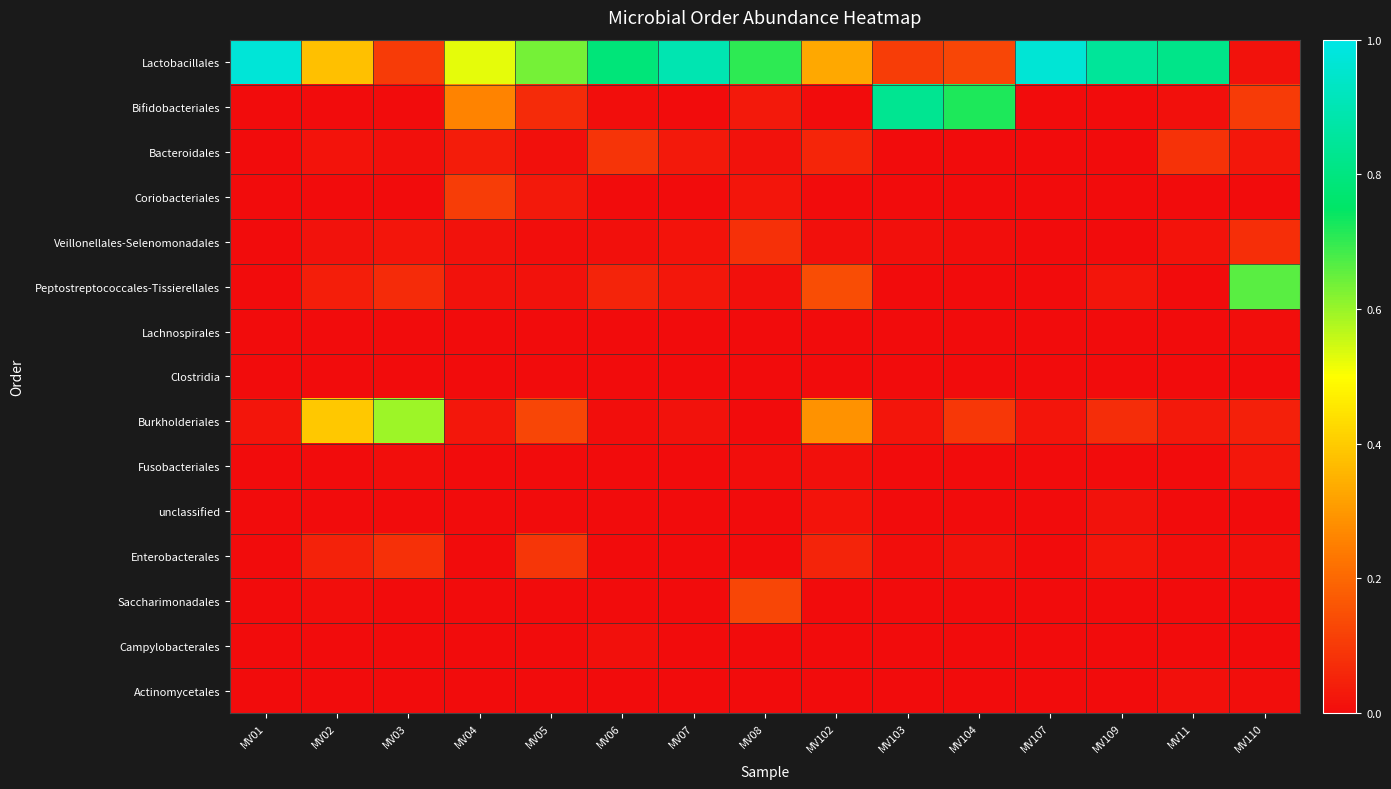

Reading left to right, transcribe all the data shown in this chart.

Lactobacillales: MV01=1.0	MV02=0.4	MV03=0.1	MV04=0.5	MV05=0.6	MV06=0.8	MV07=0.9	MV08=0.7	MV102=0.3	MV103=0.1	MV104=0.1	MV107=1.0	MV109=0.8	MV11=0.8	MV110=0.0
Bifidobacteriales: MV01=0.0	MV02=0.0	MV03=0.0	MV04=0.3	MV05=0.1	MV06=0.0	MV07=0.0	MV08=0.0	MV102=0.0	MV103=0.8	MV104=0.7	MV107=0.0	MV109=0.0	MV11=0.0	MV110=0.1
Bacteroidales: MV01=0.0	MV02=0.0	MV03=0.0	MV04=0.0	MV05=0.0	MV06=0.1	MV07=0.0	MV08=0.0	MV102=0.1	MV103=0.0	MV104=0.0	MV107=0.0	MV109=0.0	MV11=0.1	MV110=0.0
Coriobacteriales: MV01=0.0	MV02=0.0	MV03=0.0	MV04=0.1	MV05=0.0	MV06=0.0	MV07=0.0	MV08=0.0	MV102=0.0	MV103=0.0	MV104=0.0	MV107=0.0	MV109=0.0	MV11=0.0	MV110=0.0
Veillonellales-Selenomonadales: MV01=0.0	MV02=0.0	MV03=0.0	MV04=0.0	MV05=0.0	MV06=0.0	MV07=0.0	MV08=0.1	MV102=0.0	MV103=0.0	MV104=0.0	MV107=0.0	MV109=0.0	MV11=0.0	MV110=0.1
Peptostreptococcales-Tissierellales: MV01=0.0	MV02=0.0	MV03=0.1	MV04=0.0	MV05=0.0	MV06=0.1	MV07=0.0	MV08=0.0	MV102=0.1	MV103=0.0	MV104=0.0	MV107=0.0	MV109=0.0	MV11=0.0	MV110=0.7
Lachnospirales: MV01=0.0	MV02=0.0	MV03=0.0	MV04=0.0	MV05=0.0	MV06=0.0	MV07=0.0	MV08=0.0	MV102=0.0	MV103=0.0	MV104=0.0	MV107=0.0	MV109=0.0	MV11=0.0	MV110=0.0
Clostridia: MV01=0.0	MV02=0.0	MV03=0.0	MV04=0.0	MV05=0.0	MV06=0.0	MV07=0.0	MV08=0.0	MV102=0.0	MV103=0.0	MV104=0.0	MV107=0.0	MV109=0.0	MV11=0.0	MV110=0.0
Burkholderiales: MV01=0.0	MV02=0.4	MV03=0.6	MV04=0.0	MV05=0.1	MV06=0.0	MV07=0.0	MV08=0.0	MV102=0.3	MV103=0.0	MV104=0.1	MV107=0.0	MV109=0.1	MV11=0.0	MV110=0.0
Fusobacteriales: MV01=0.0	MV02=0.0	MV03=0.0	MV04=0.0	MV05=0.0	MV06=0.0	MV07=0.0	MV08=0.0	MV102=0.0	MV103=0.0	MV104=0.0	MV107=0.0	MV109=0.0	MV11=0.0	MV110=0.0
unclassified: MV01=0.0	MV02=0.0	MV03=0.0	MV04=0.0	MV05=0.0	MV06=0.0	MV07=0.0	MV08=0.0	MV102=0.0	MV103=0.0	MV104=0.0	MV107=0.0	MV109=0.0	MV11=0.0	MV110=0.0
Enterobacterales: MV01=0.0	MV02=0.0	MV03=0.1	MV04=0.0	MV05=0.1	MV06=0.0	MV07=0.0	MV08=0.0	MV102=0.1	MV103=0.0	MV104=0.0	MV107=0.0	MV109=0.0	MV11=0.0	MV110=0.0
Saccharimonadales: MV01=0.0	MV02=0.0	MV03=0.0	MV04=0.0	MV05=0.0	MV06=0.0	MV07=0.0	MV08=0.1	MV102=0.0	MV103=0.0	MV104=0.0	MV107=0.0	MV109=0.0	MV11=0.0	MV110=0.0
Campylobacterales: MV01=0.0	MV02=0.0	MV03=0.0	MV04=0.0	MV05=0.0	MV06=0.0	MV07=0.0	MV08=0.0	MV102=0.0	MV103=0.0	MV104=0.0	MV107=0.0	MV109=0.0	MV11=0.0	MV110=0.0
Actinomycetales: MV01=0.0	MV02=0.0	MV03=0.0	MV04=0.0	MV05=0.0	MV06=0.0	MV07=0.0	MV08=0.0	MV102=0.0	MV103=0.0	MV104=0.0	MV107=0.0	MV109=0.0	MV11=0.0	MV110=0.0